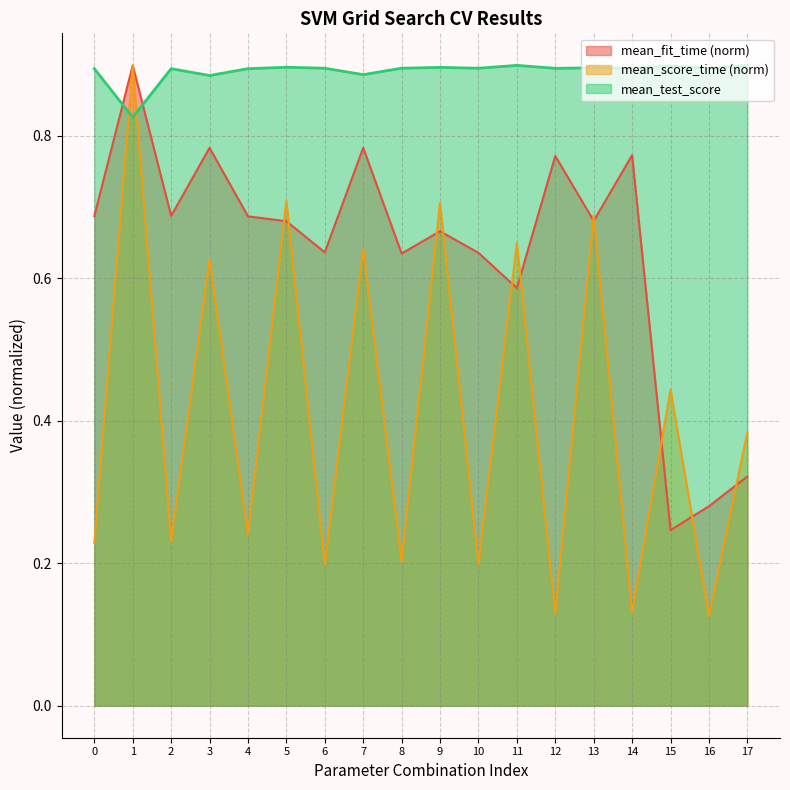

Where is the first local minimum for mean_score_time?

2